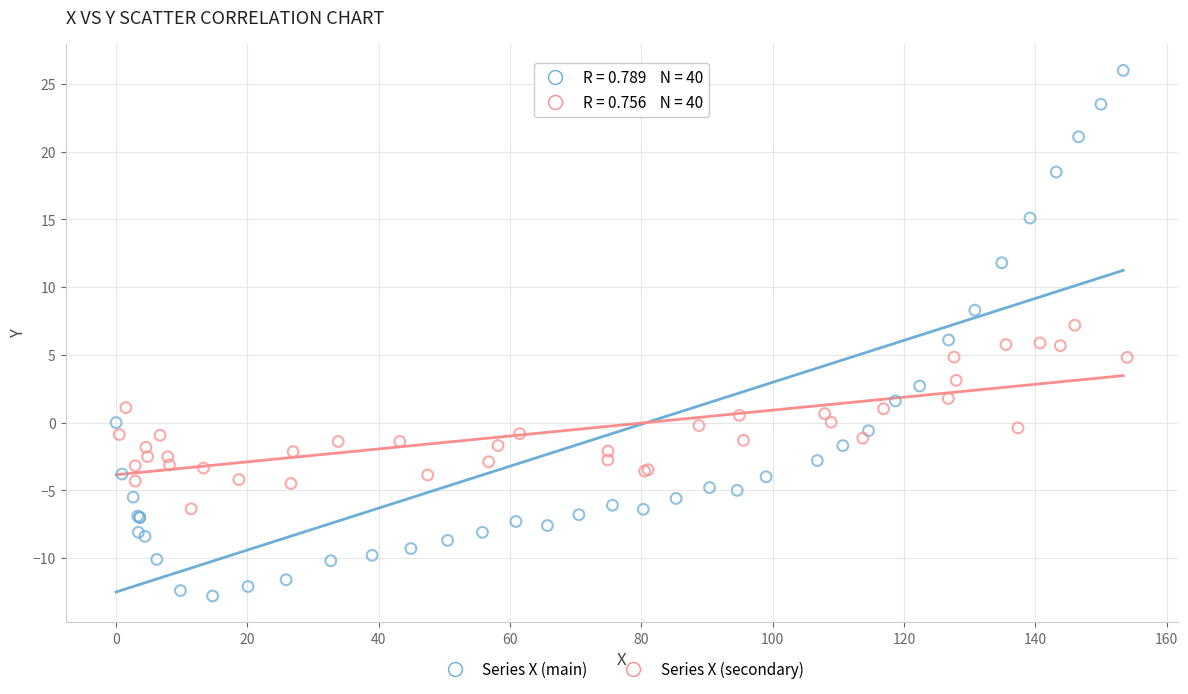

Which series reaches the maximum Y coordinate?

Series X (main)